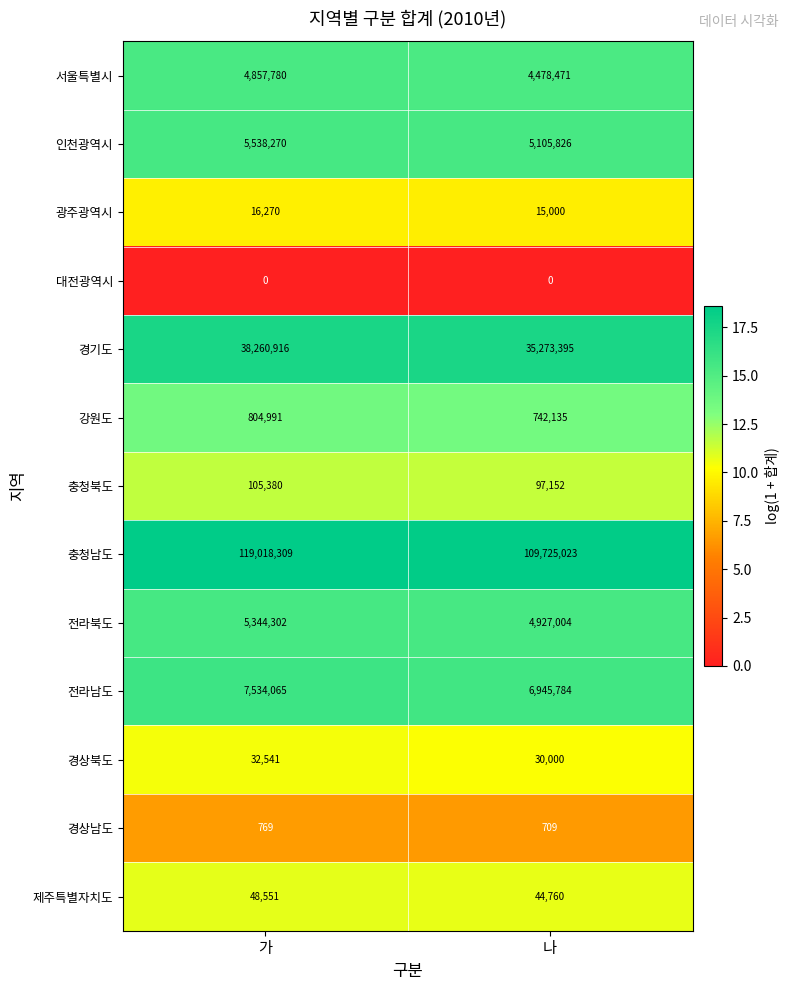

What is the sum of all 충청남도 values?

228743332